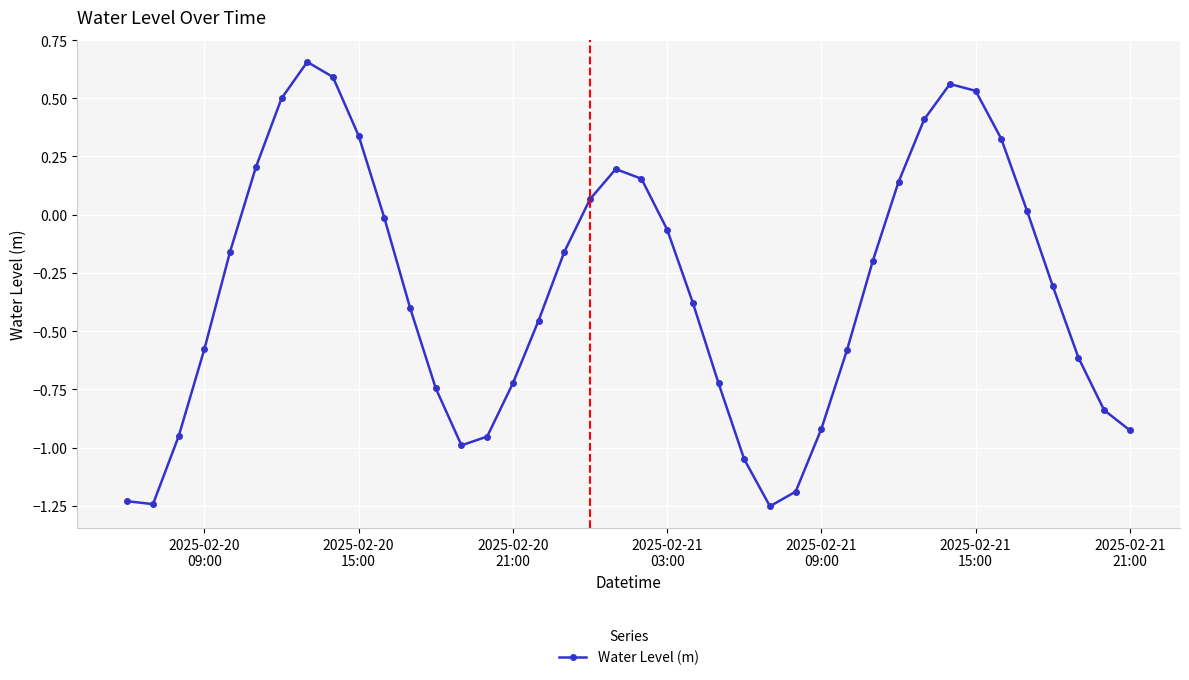

True or false: the data has more than 2 interior local peaks.

True